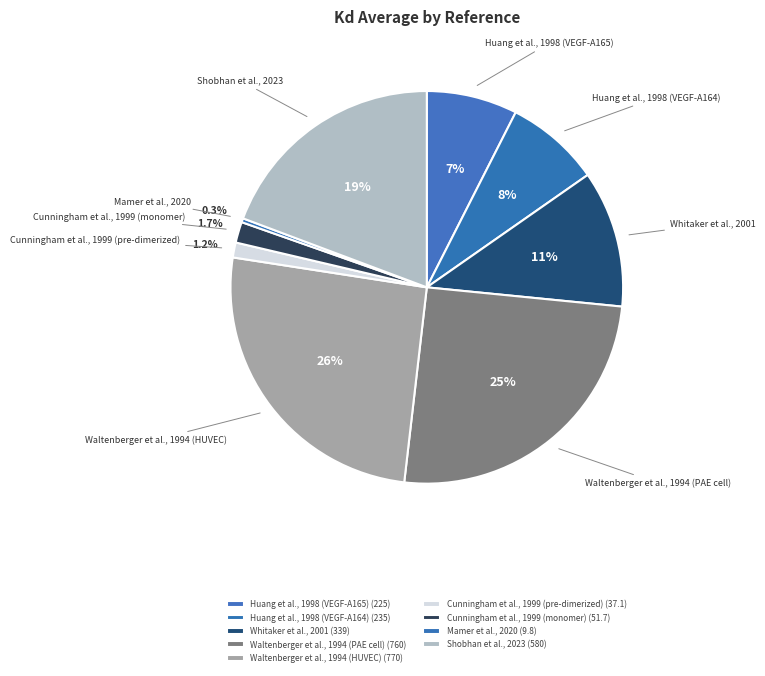

How many slices are in this pie chart?

9